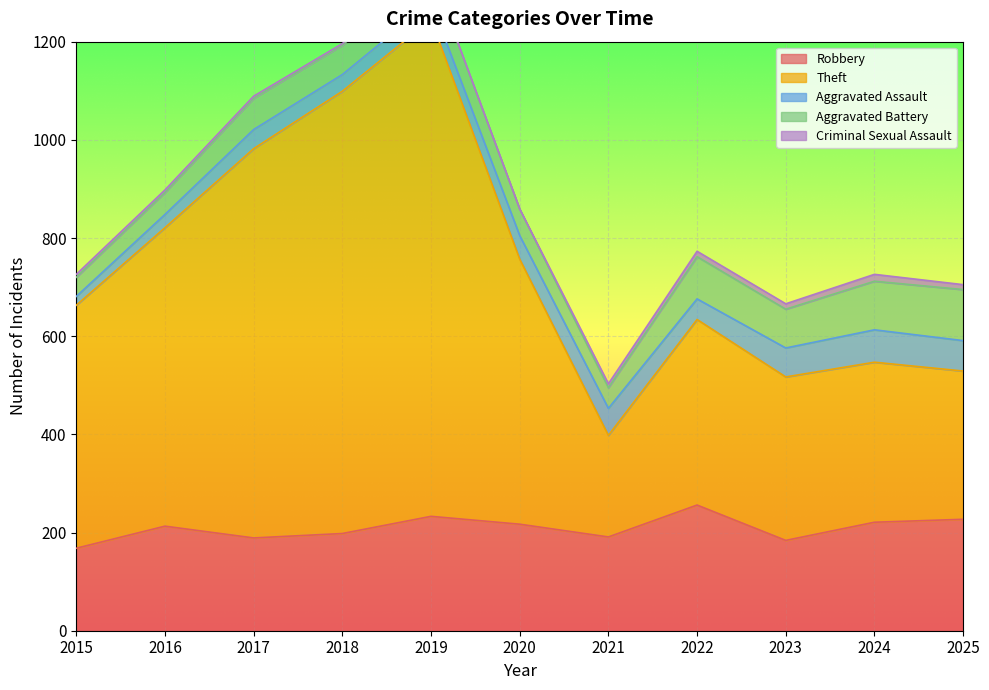

True or false: Criminal Sexual Assault and Aggravated Battery intersect in this chart.

False